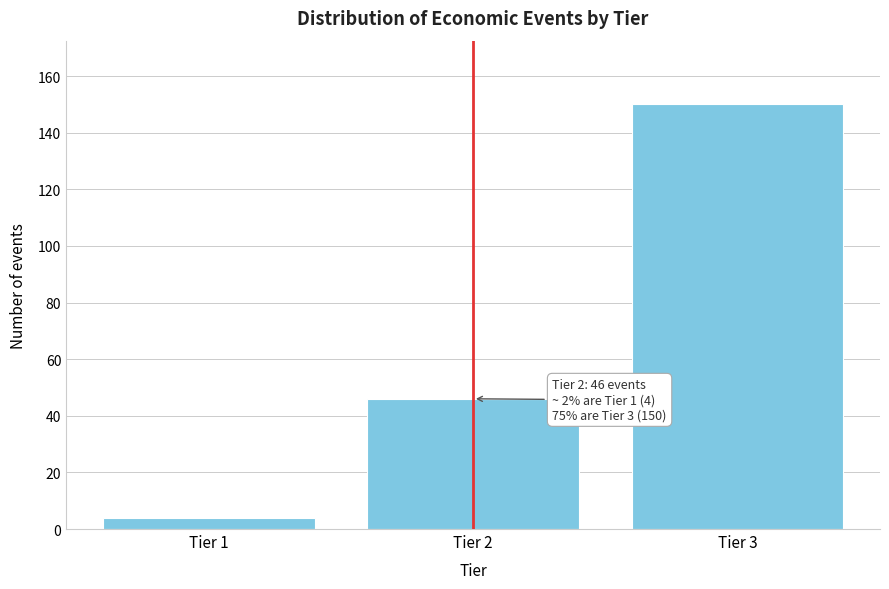

Reading right to left, transcribe all the data shown in this chart.

Tier 3=150	Tier 2=46	Tier 1=4